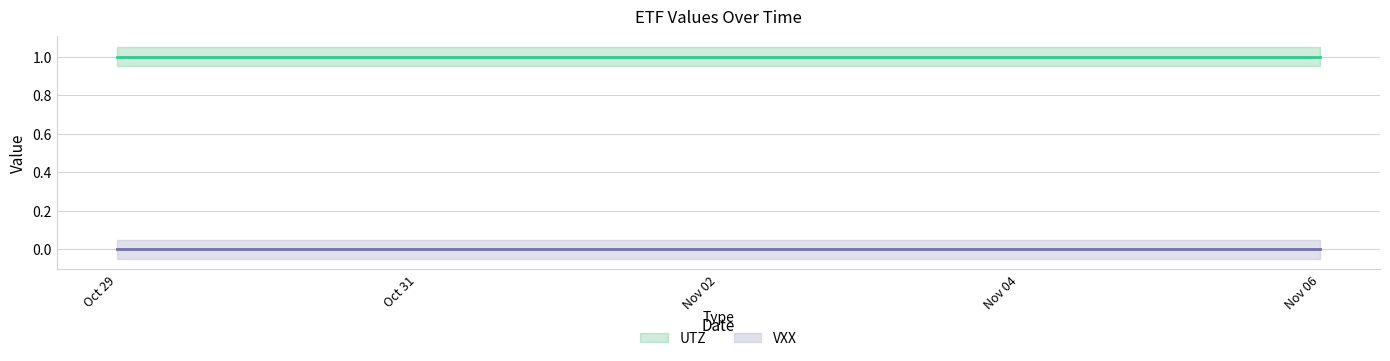

How many lines are shown in the chart?

2